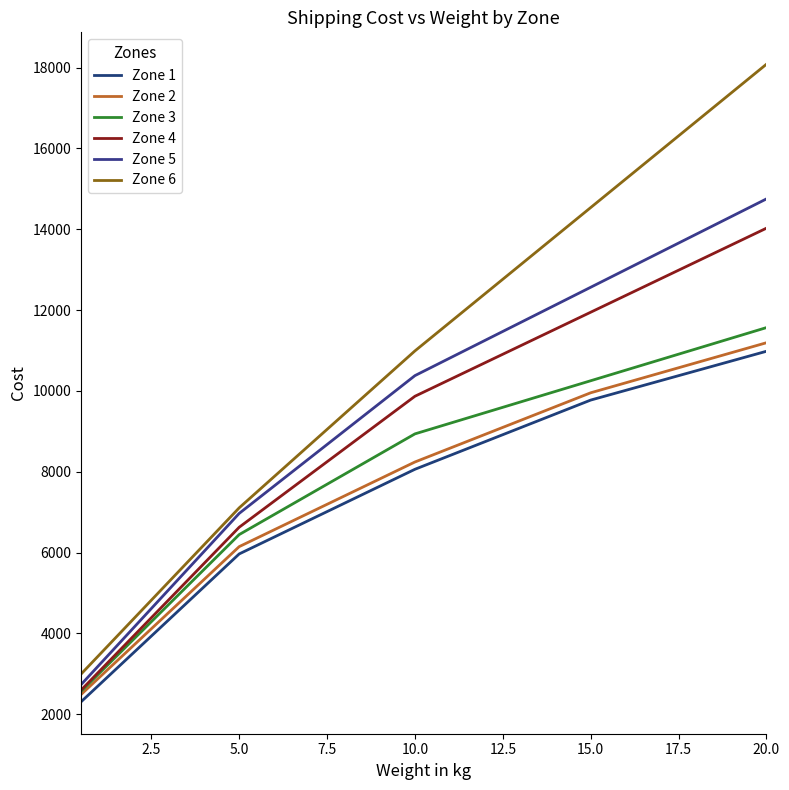

What is the difference between the maximum and minimum values in the Zone 1 series?

8673.9